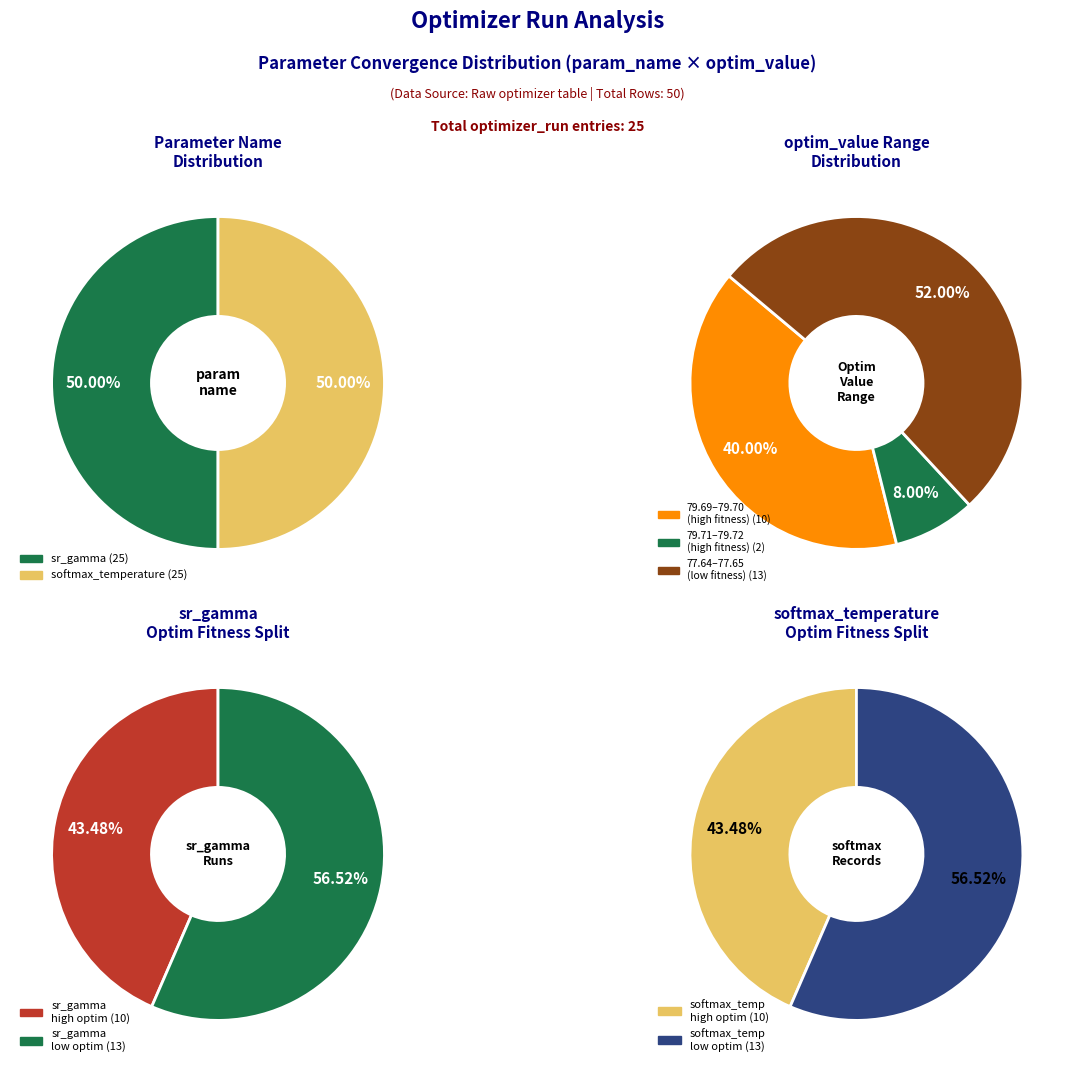

How many slices are in this pie chart?

2